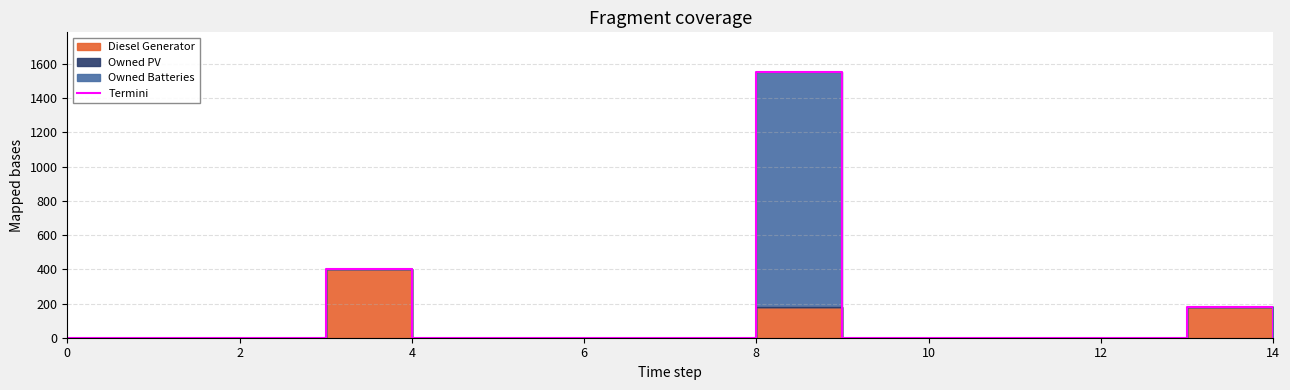

What is the label of the 9th point from the right?

6